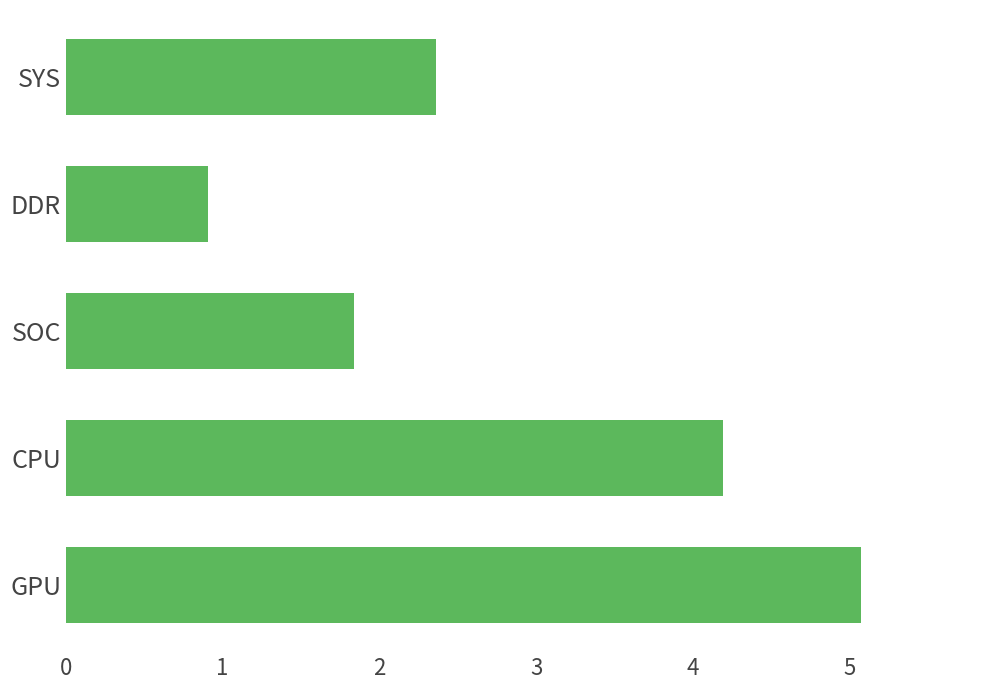

List the labels in order of value, largest first.

GPU, CPU, SYS, SOC, DDR